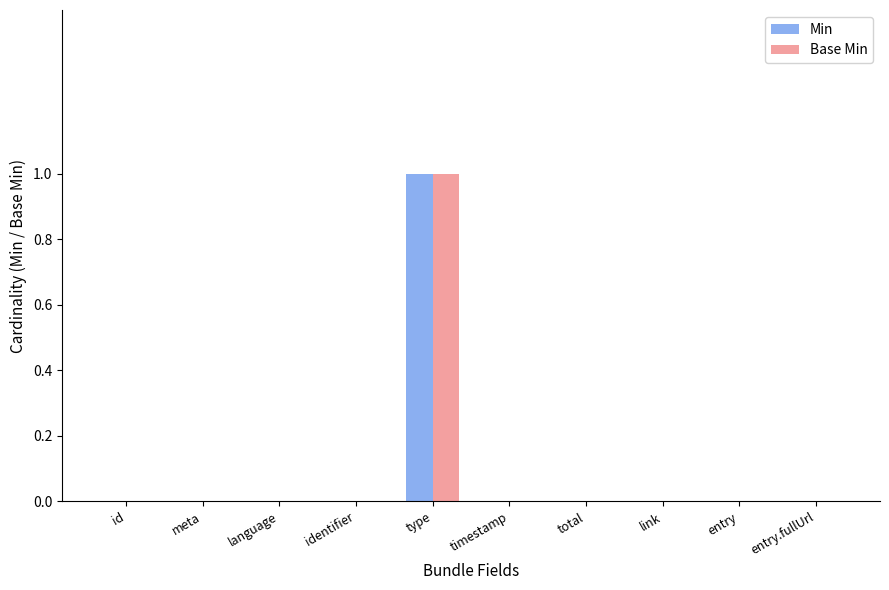

Is it true that Base Min equals 1 at type?

True